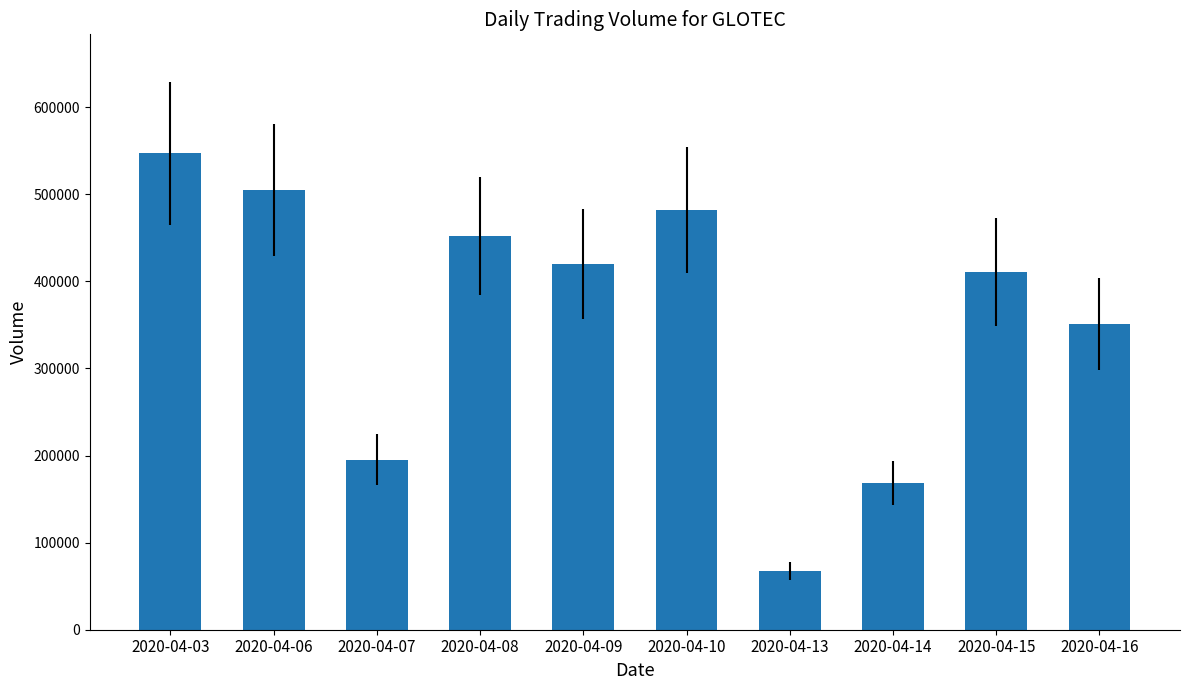

How many values are below 420000?

5